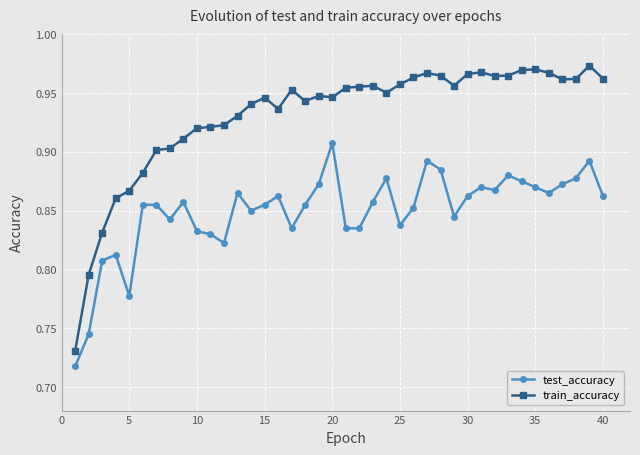

Which series has the largest range (max minus min)?

train_accuracy